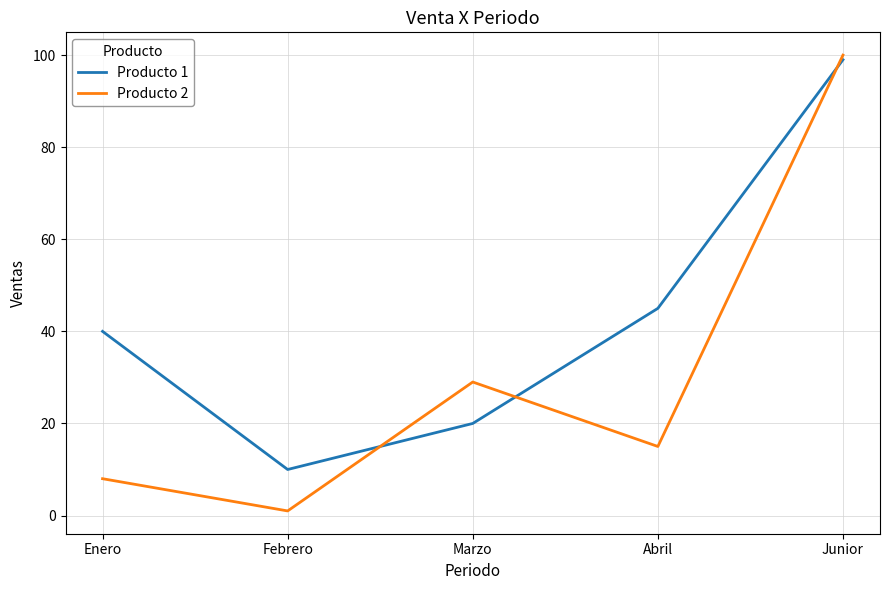

Reading left to right, list all the values displayed in this chart.

Producto 1: 40	10	20	45	99
Producto 2: 8	1	29	15	100